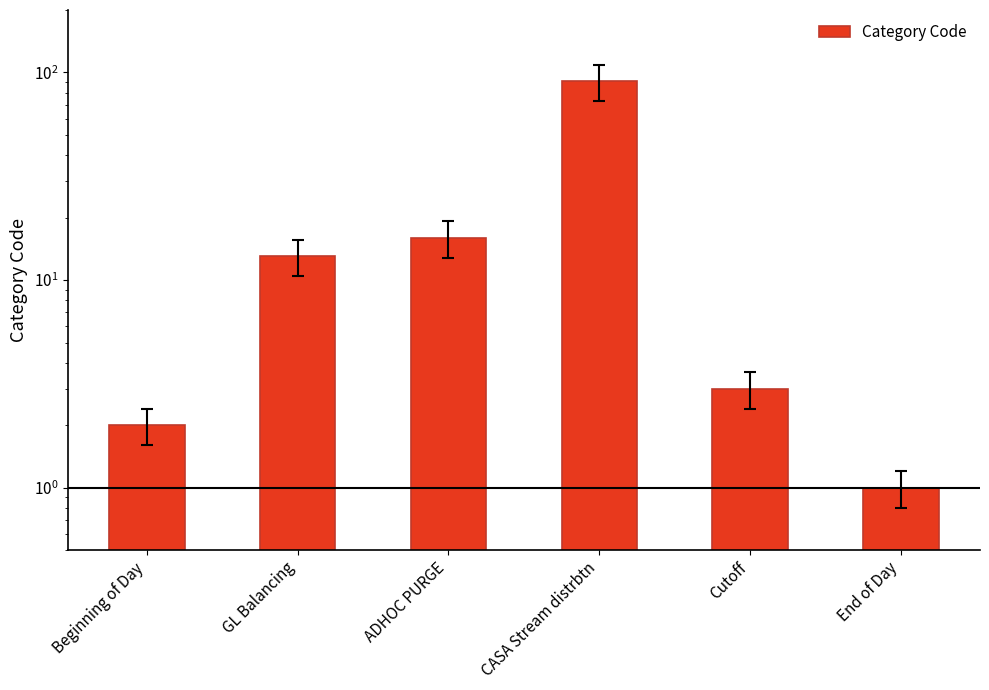

List the labels in order of value, largest first.

CASA Stream distrbtn, ADHOC PURGE, GL Balancing, Cutoff, Beginning of Day, End of Day